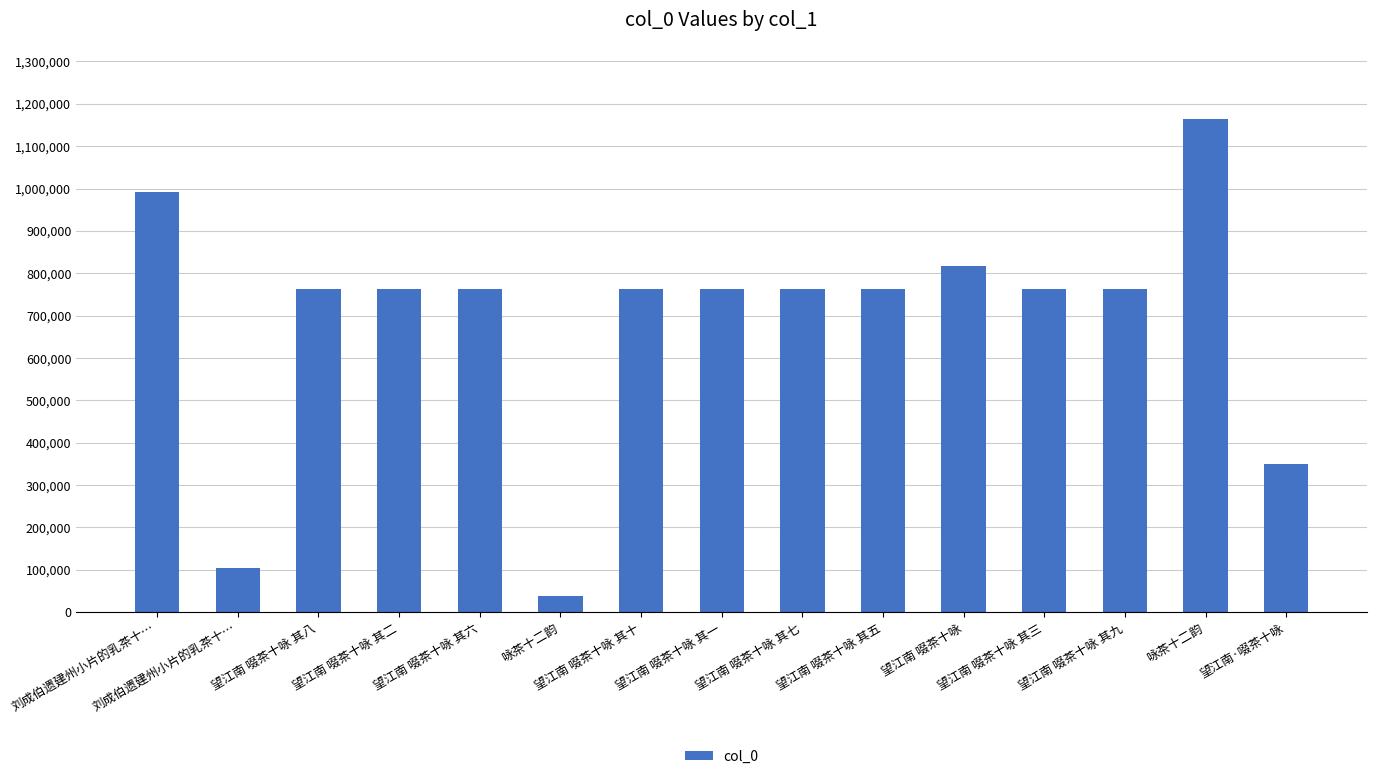

Where does the data first go above 762692?

刘成伯遗建州小片的乳茶十…